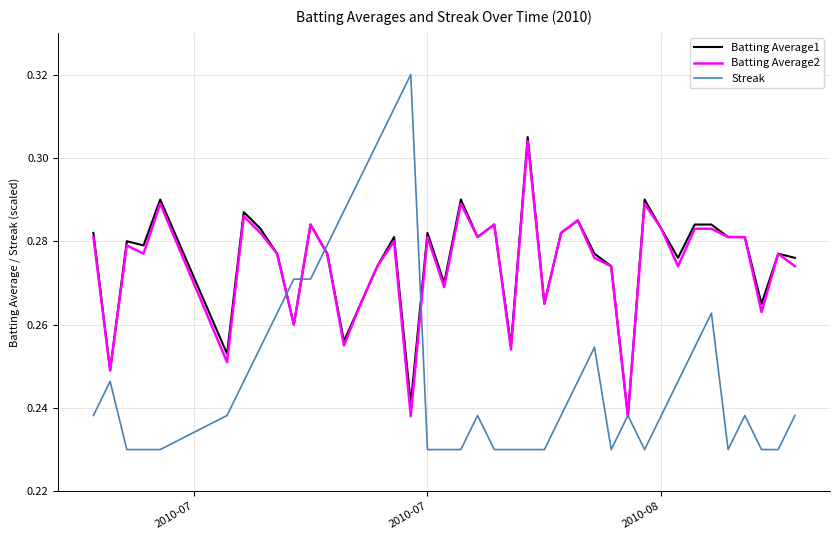

Which series has the largest range (max minus min)?

Streak